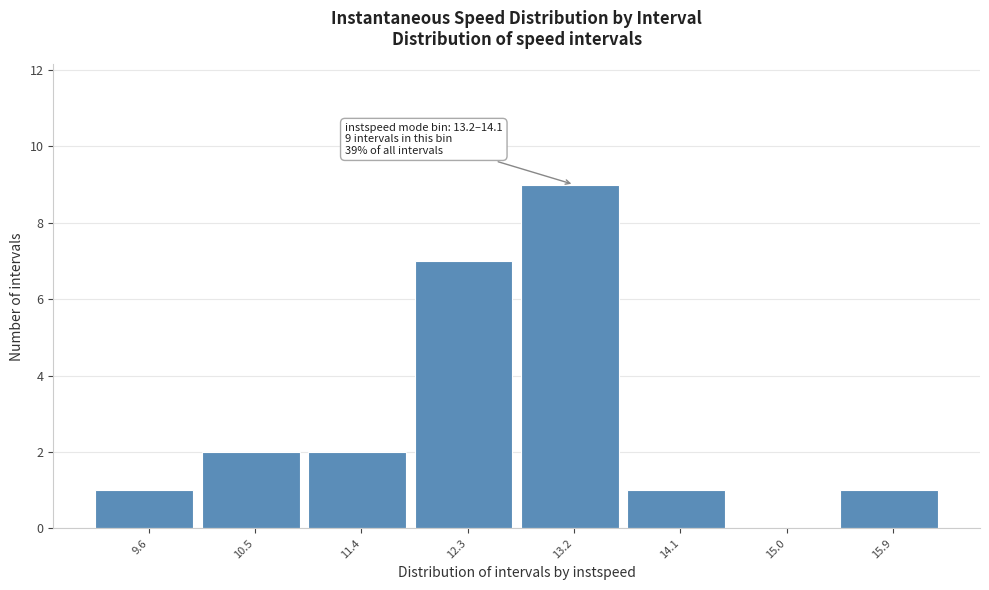

True or false: the data shows 0 at 15.9.

False